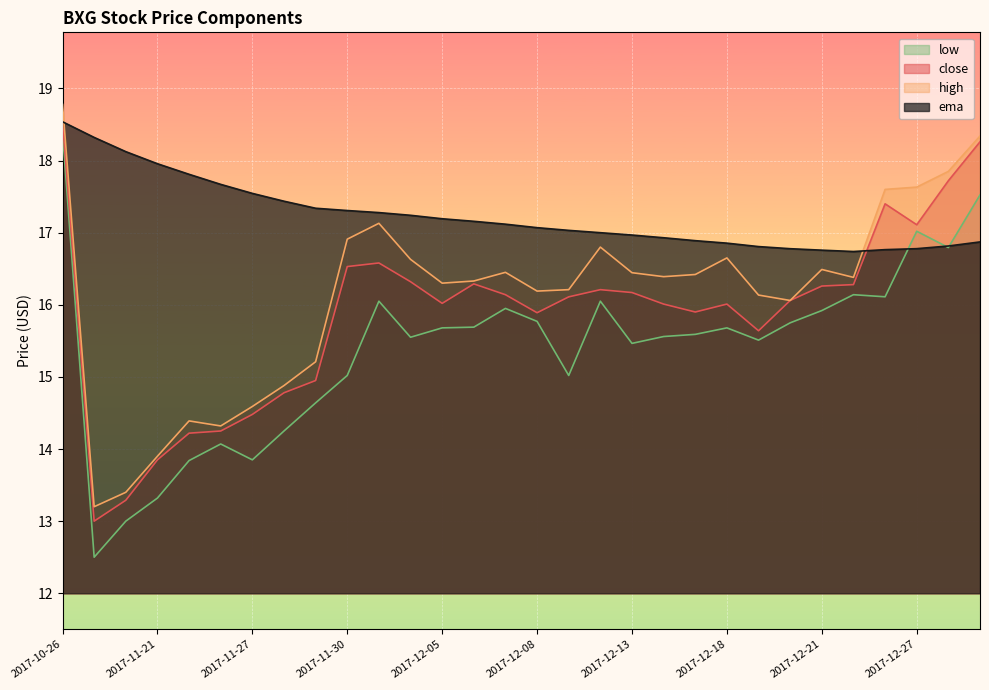

Which series has the widest spread of values?

low